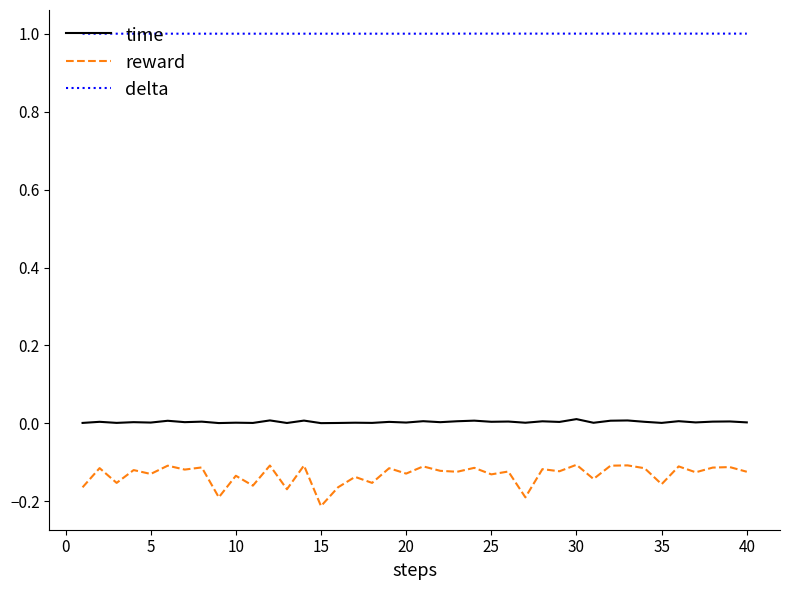

True or false: reward has more than 1 points higher than both neighbors.

True